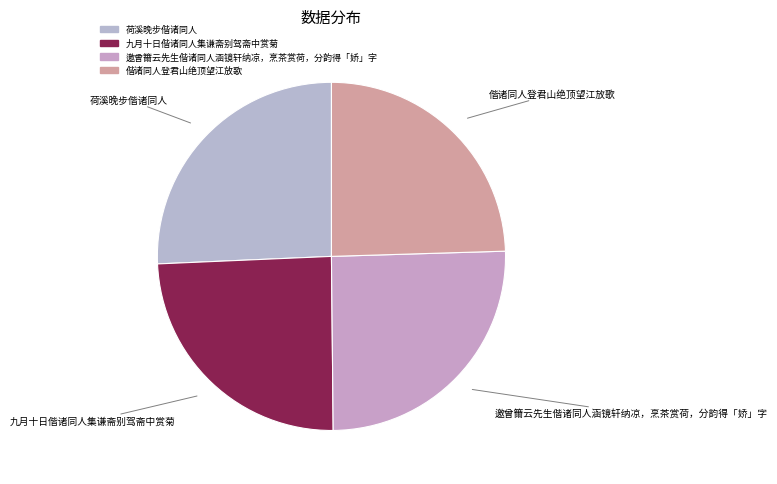

The 九月十日偕诸同人集谦斋别驾斋中赏菊 slice represents 24% of the pie. True or false?

True